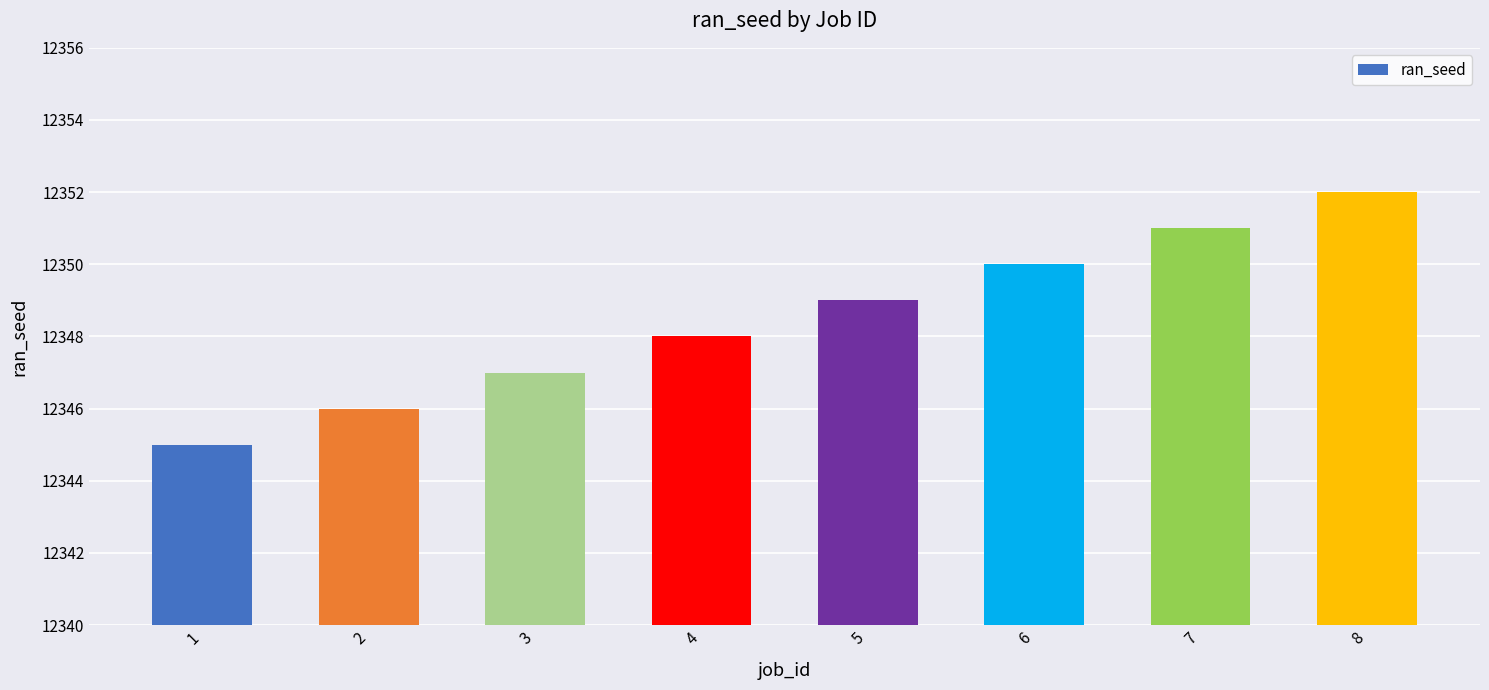

Read the value at 8.

12352